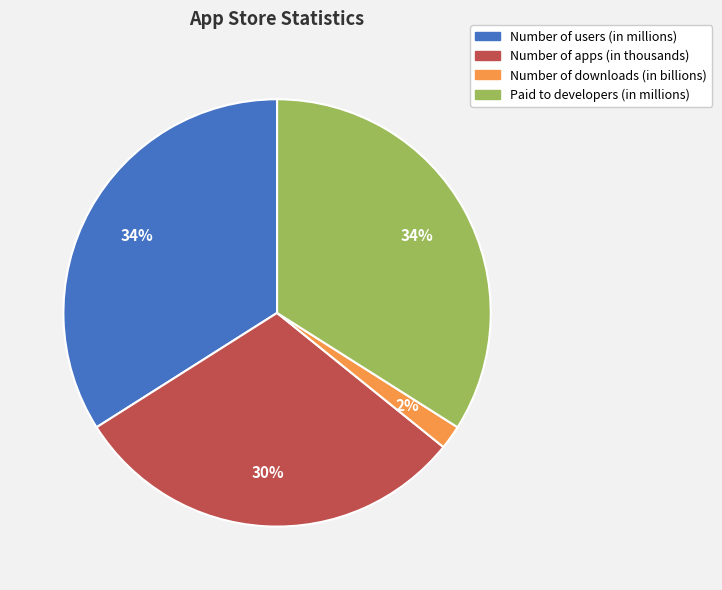

Which category has the smallest portion of the pie?

Number of downloads (in billions)